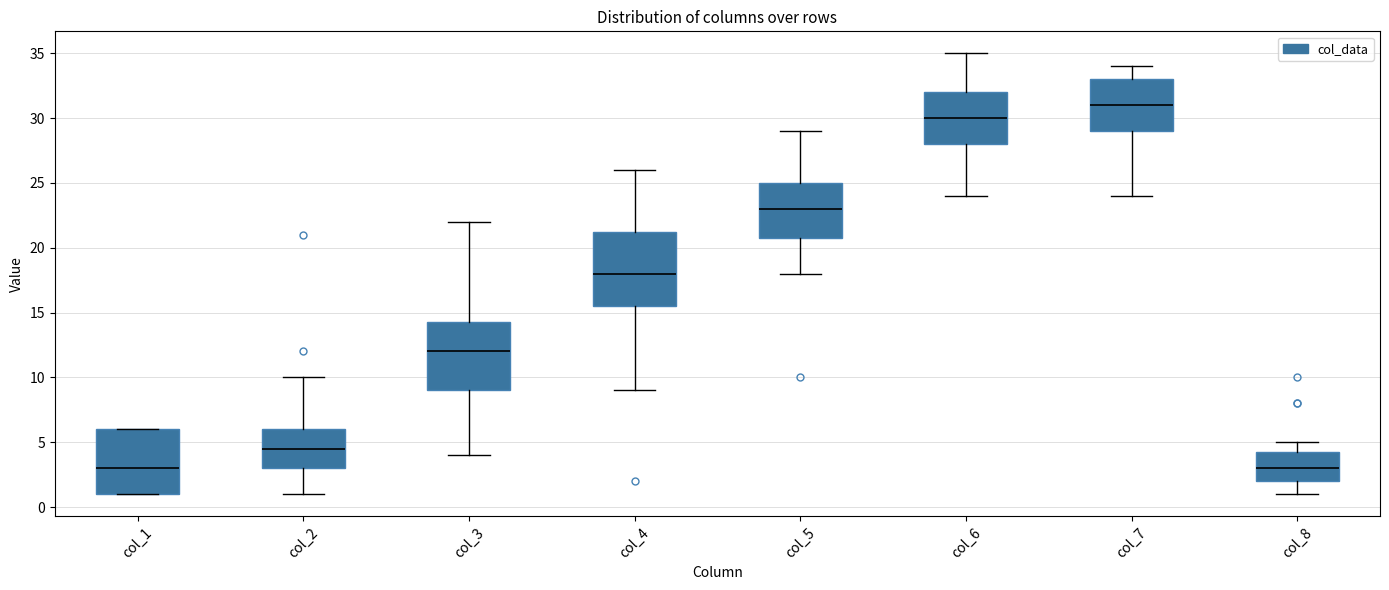

Reading left to right, transcribe this box plot: for each box, give where its median line is, the range the box spans, and where its two whiskers end, as read against the y-axis. The values are not printed on the chart, so give them approximately, as read against the axis.

col_1: median 3.0, box 1.0 to 6.0, whiskers 1.0 to 6.0
col_2: median 4.5, box 3.0 to 6.0, whiskers 1.0 to 10.0
col_3: median 12.0, box 9.0 to 14.5, whiskers 4.0 to 22.0
col_4: median 18.0, box 15.5 to 21.5, whiskers 9.0 to 26.0
col_5: median 23.0, box 21.0 to 25.0, whiskers 18.0 to 29.0
col_6: median 30.0, box 28.0 to 32.0, whiskers 24.0 to 35.0
col_7: median 31.0, box 29.0 to 33.0, whiskers 24.0 to 34.0
col_8: median 3.0, box 2.0 to 4.5, whiskers 1.0 to 5.0